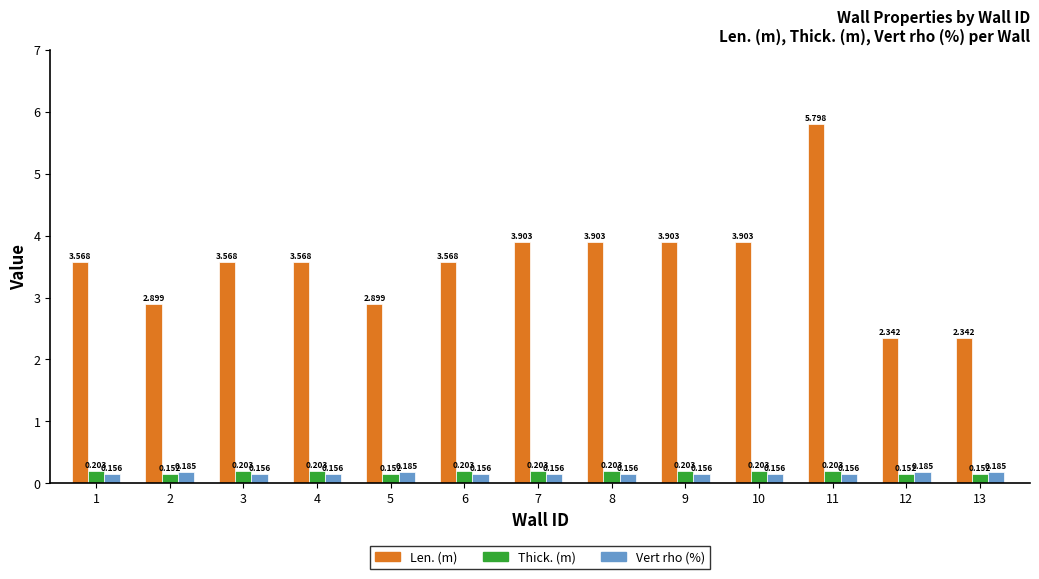

Which series changed the most between 2 and 6?

Len. (m)